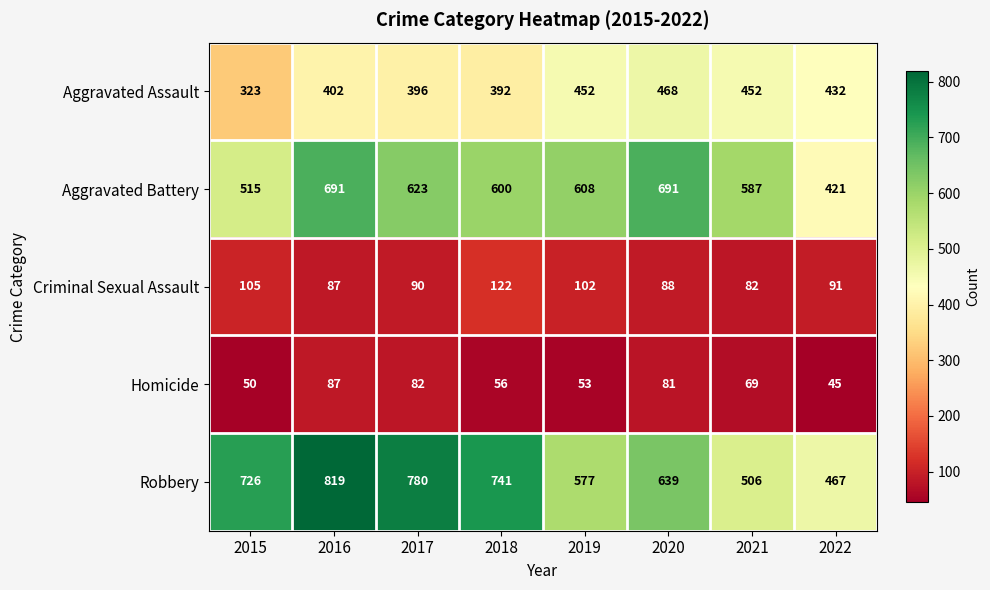

Which series has the largest total across all categories?

Robbery